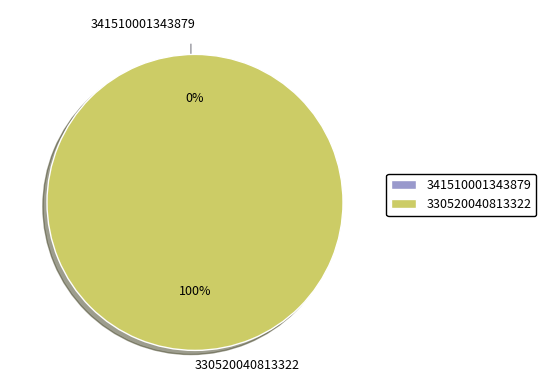

How many segments does this pie chart have?

2